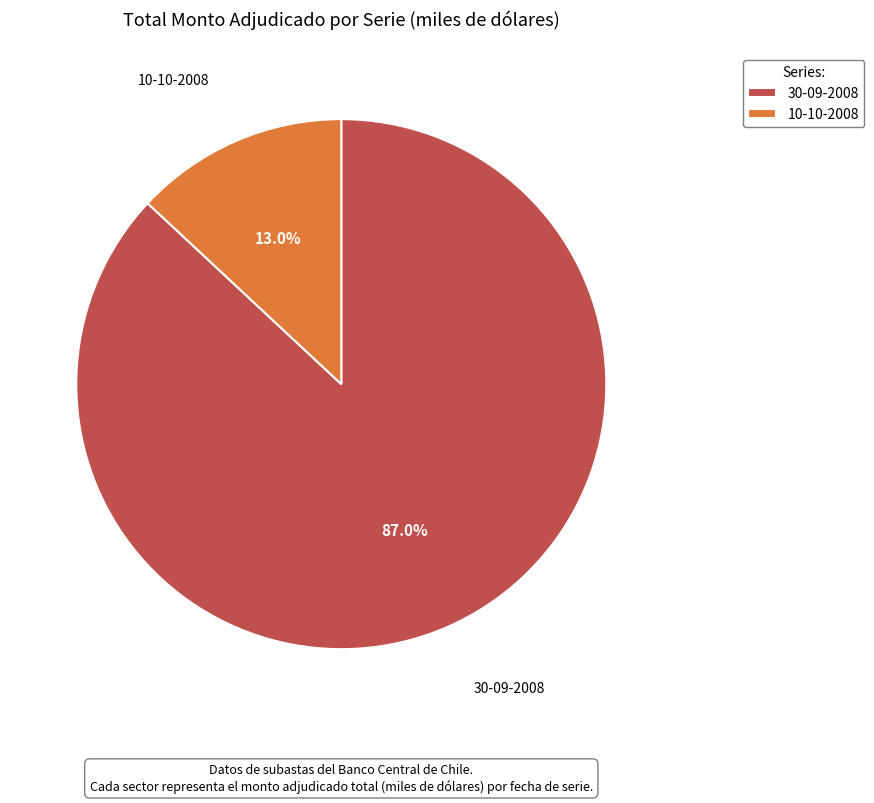

To the nearest percent, what is the difference between the 30-09-2008 and 10-10-2008 slice percentages?

74%